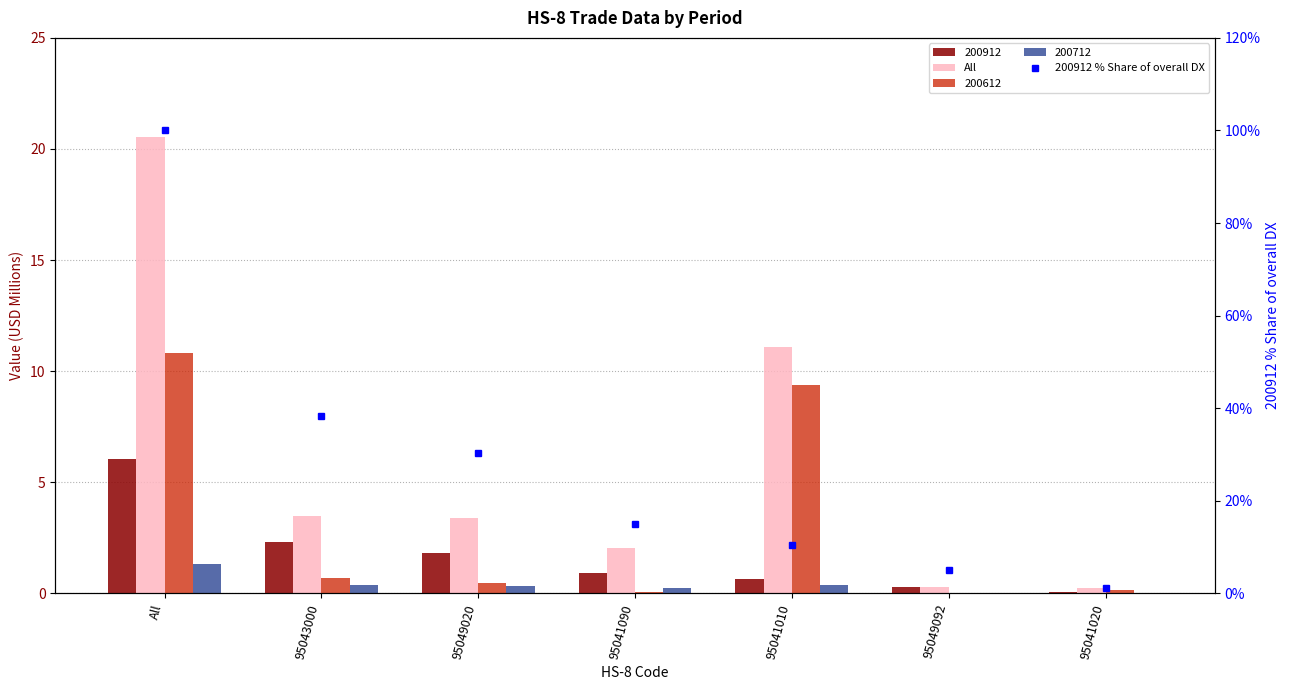

Where is 200912 % Share of overall DX nearest to the value 50?

95043000